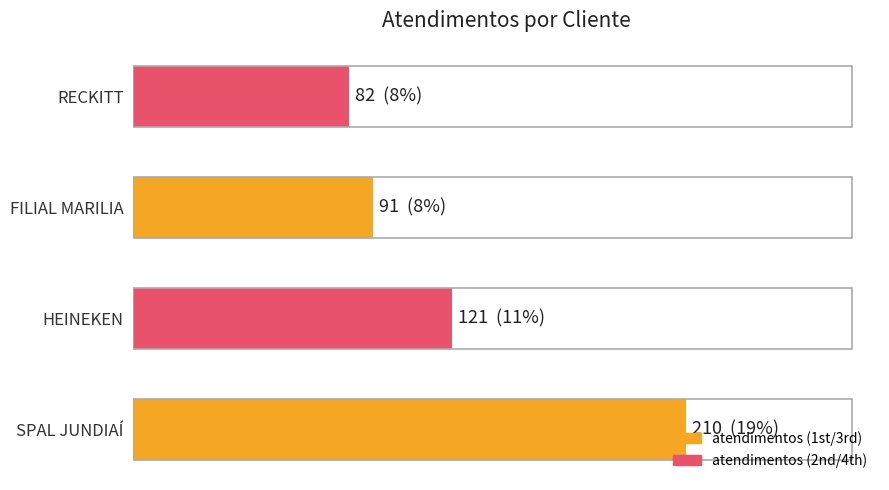

List the labels in order of value, largest first.

SPAL JUNDIAÍ, HEINEKEN, FILIAL MARILIA, RECKITT